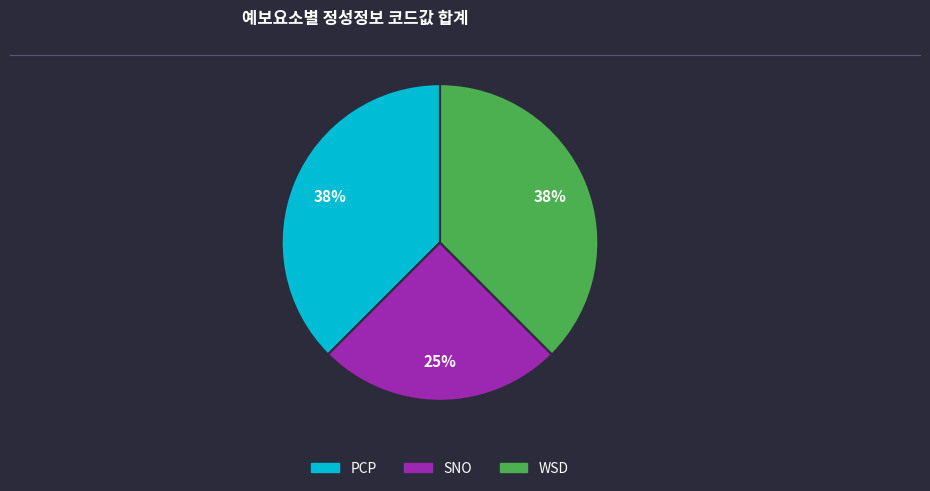

Combined, do SNO and PCP account for over 50%?

Yes